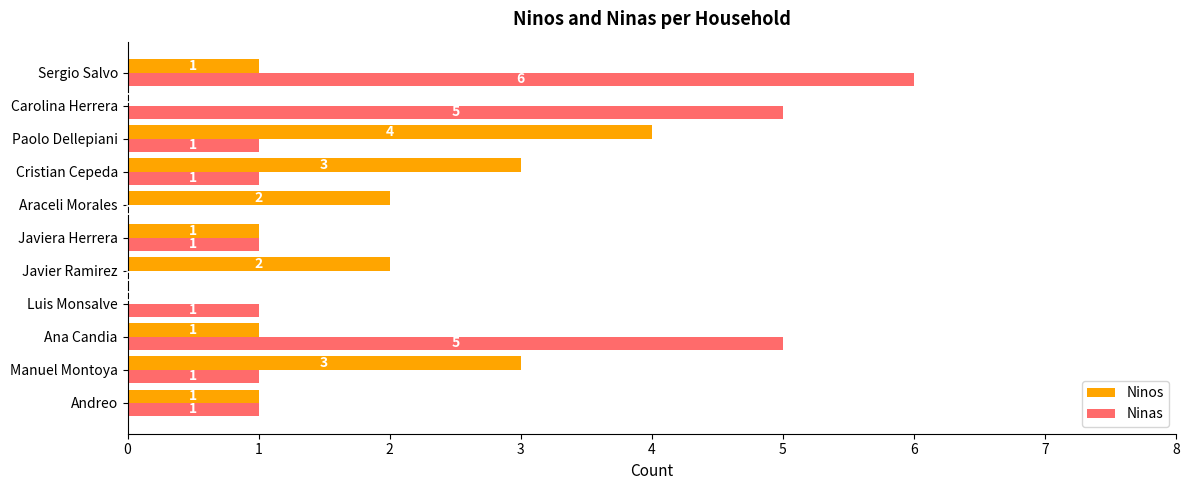

True or false: Ninas has a value of 1 at Luis Monsalve.

True